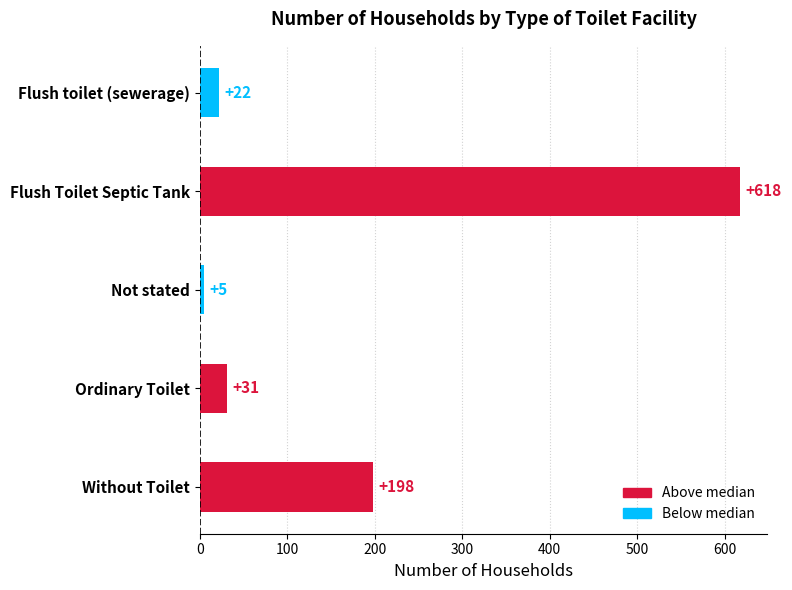

How many values are below 31?

2